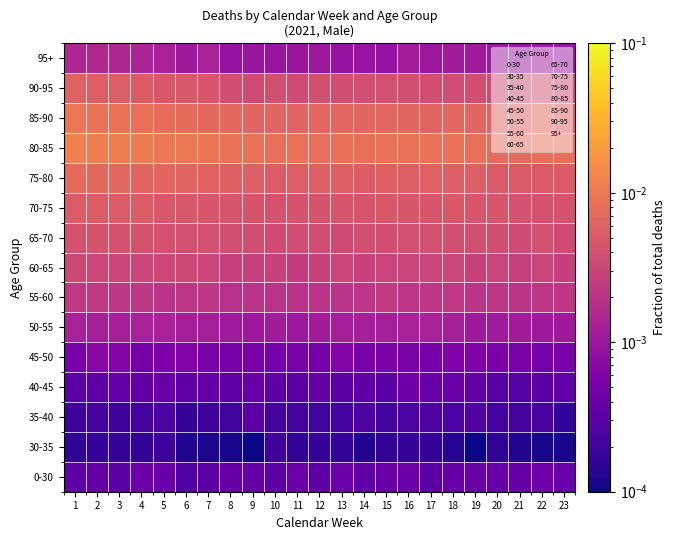

Which series has the largest range (max minus min)?

80-85